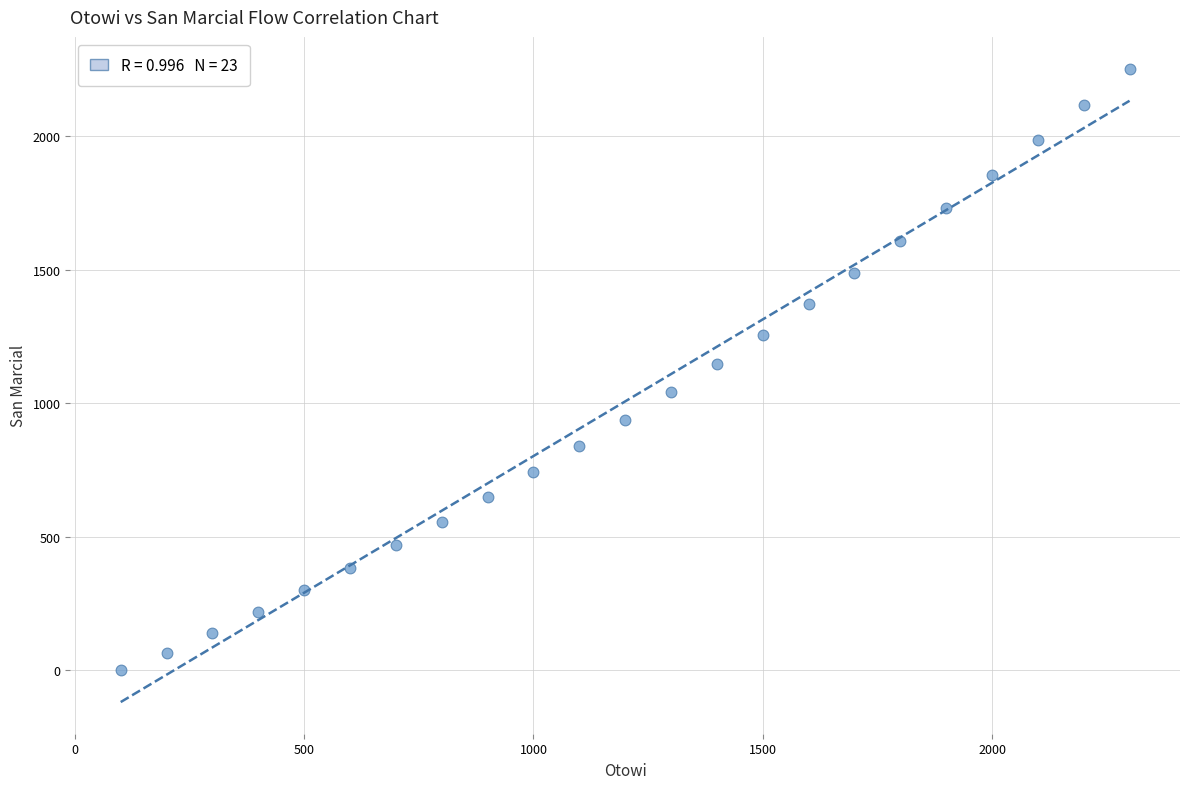

What is the range of Y values (max minus min)?

2253